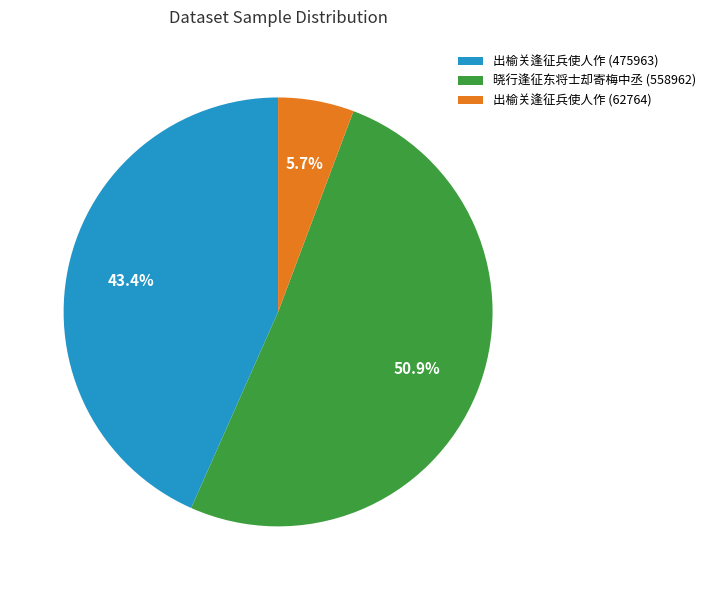

Does 出榆关逢征兵使人作 (475963) represent more than half of the total?

No